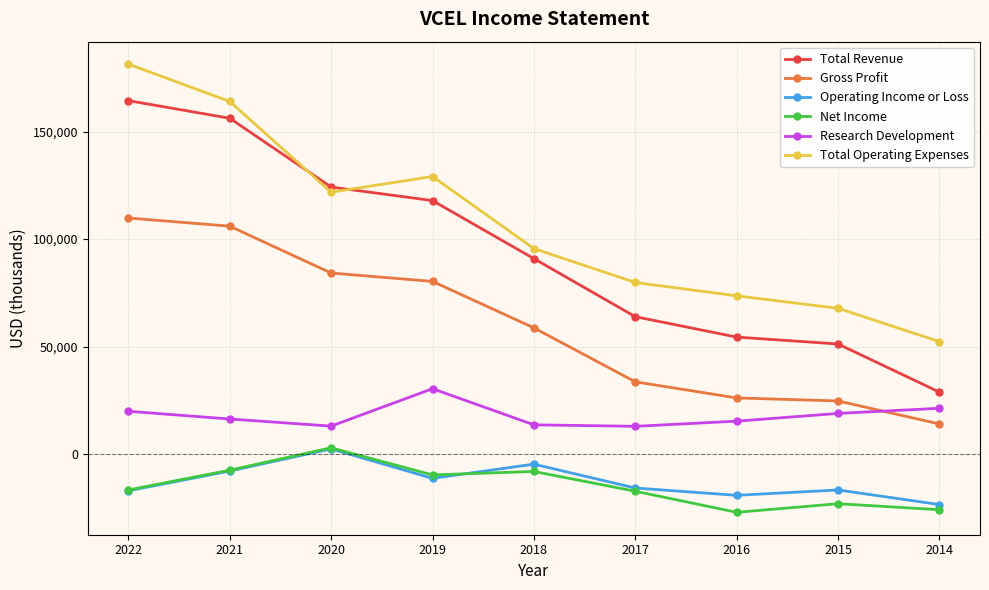

At which label does Total Operating Expenses reach its peak?

2022